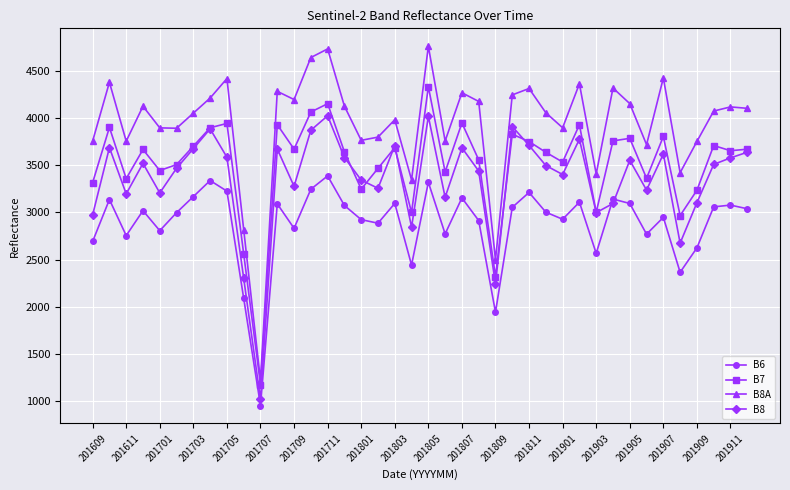

List the series in order of their overall mean, highest first.

B8A, B7, B8, B6